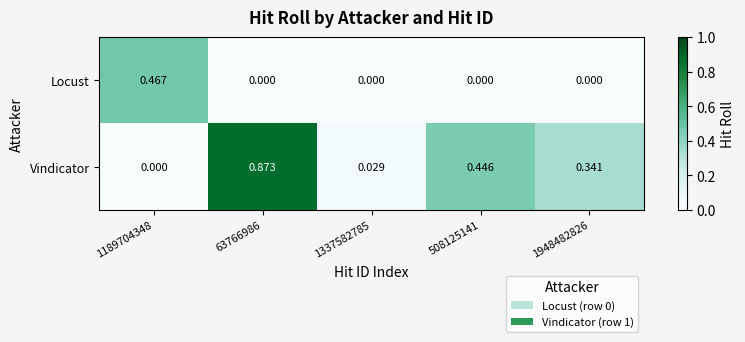

Is the value of Locust at 1337582785 greater than the value of Vindicator at 508125141?

No